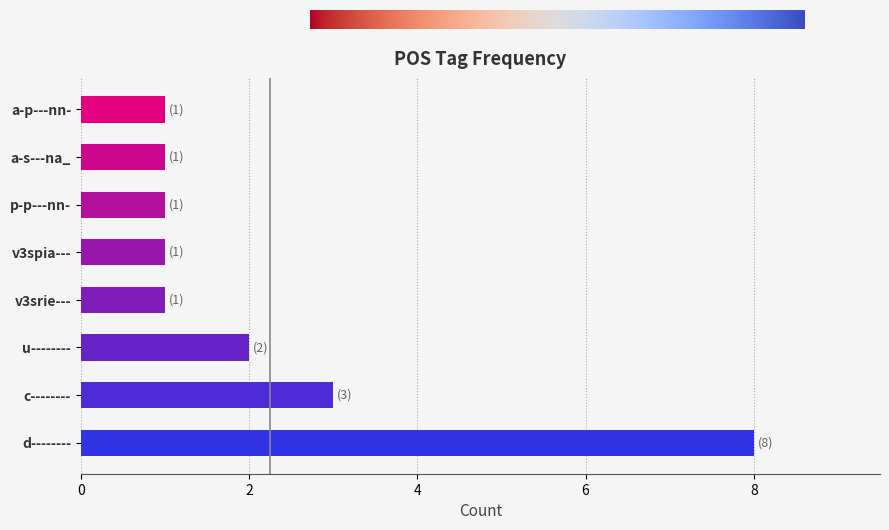

At which label is the value closest to 4?

c--------